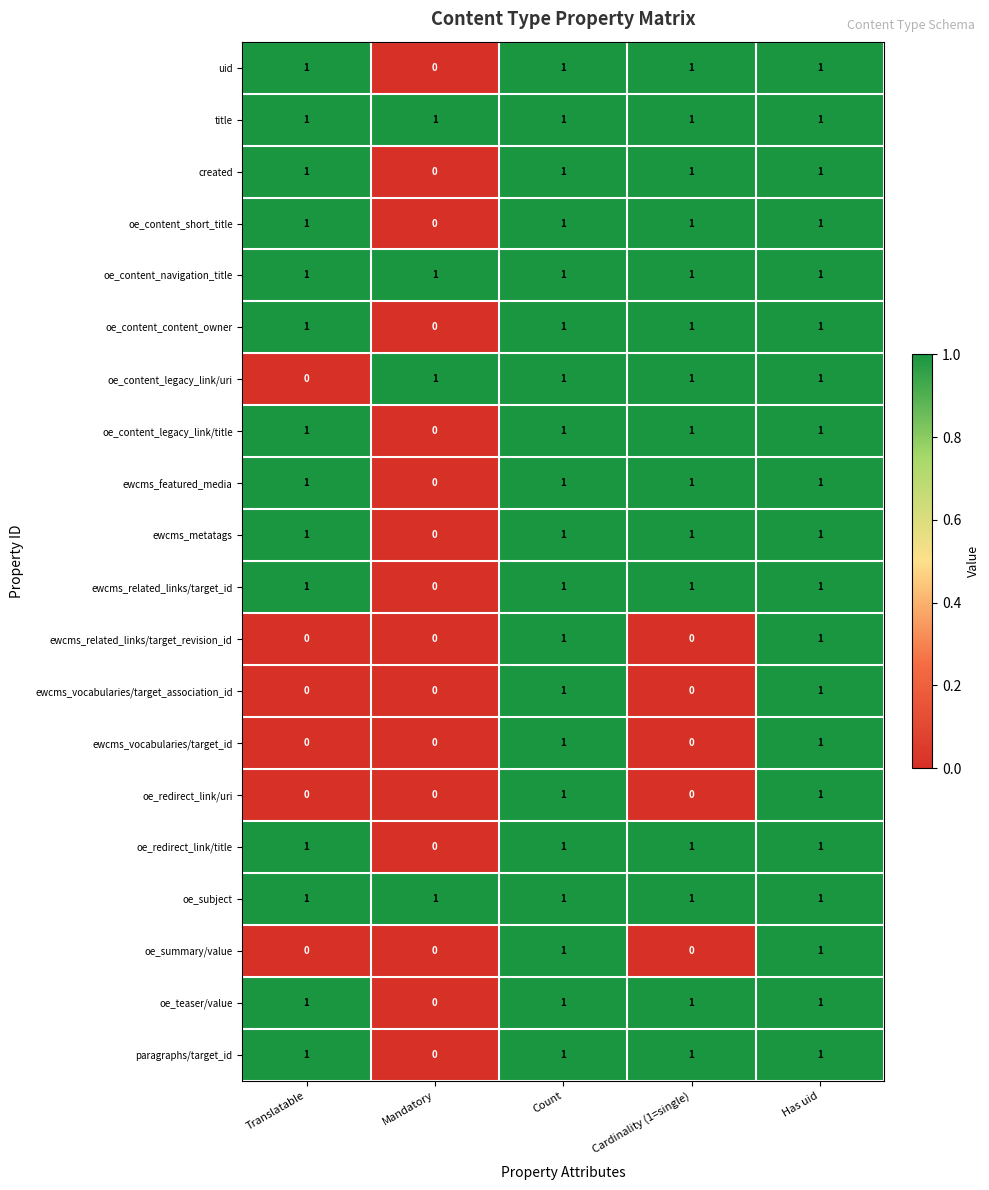

Is it true that oe_redirect_link/title equals 1 at Translatable?

True